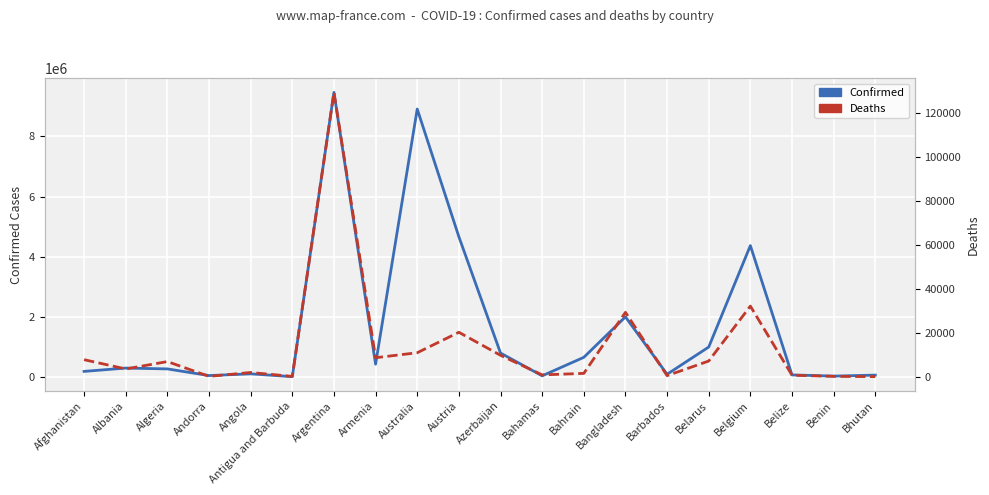

What is the difference between the maximum and minimum values in the Confirmed series?

9457115